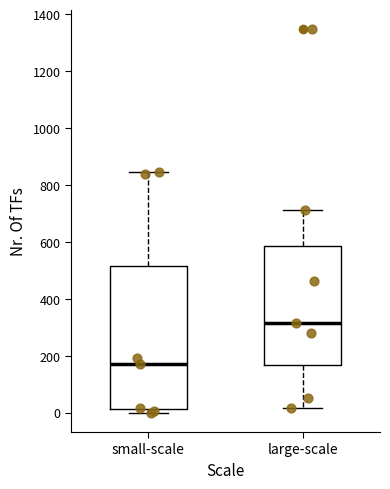

Which box has the lowest median line?

small-scale